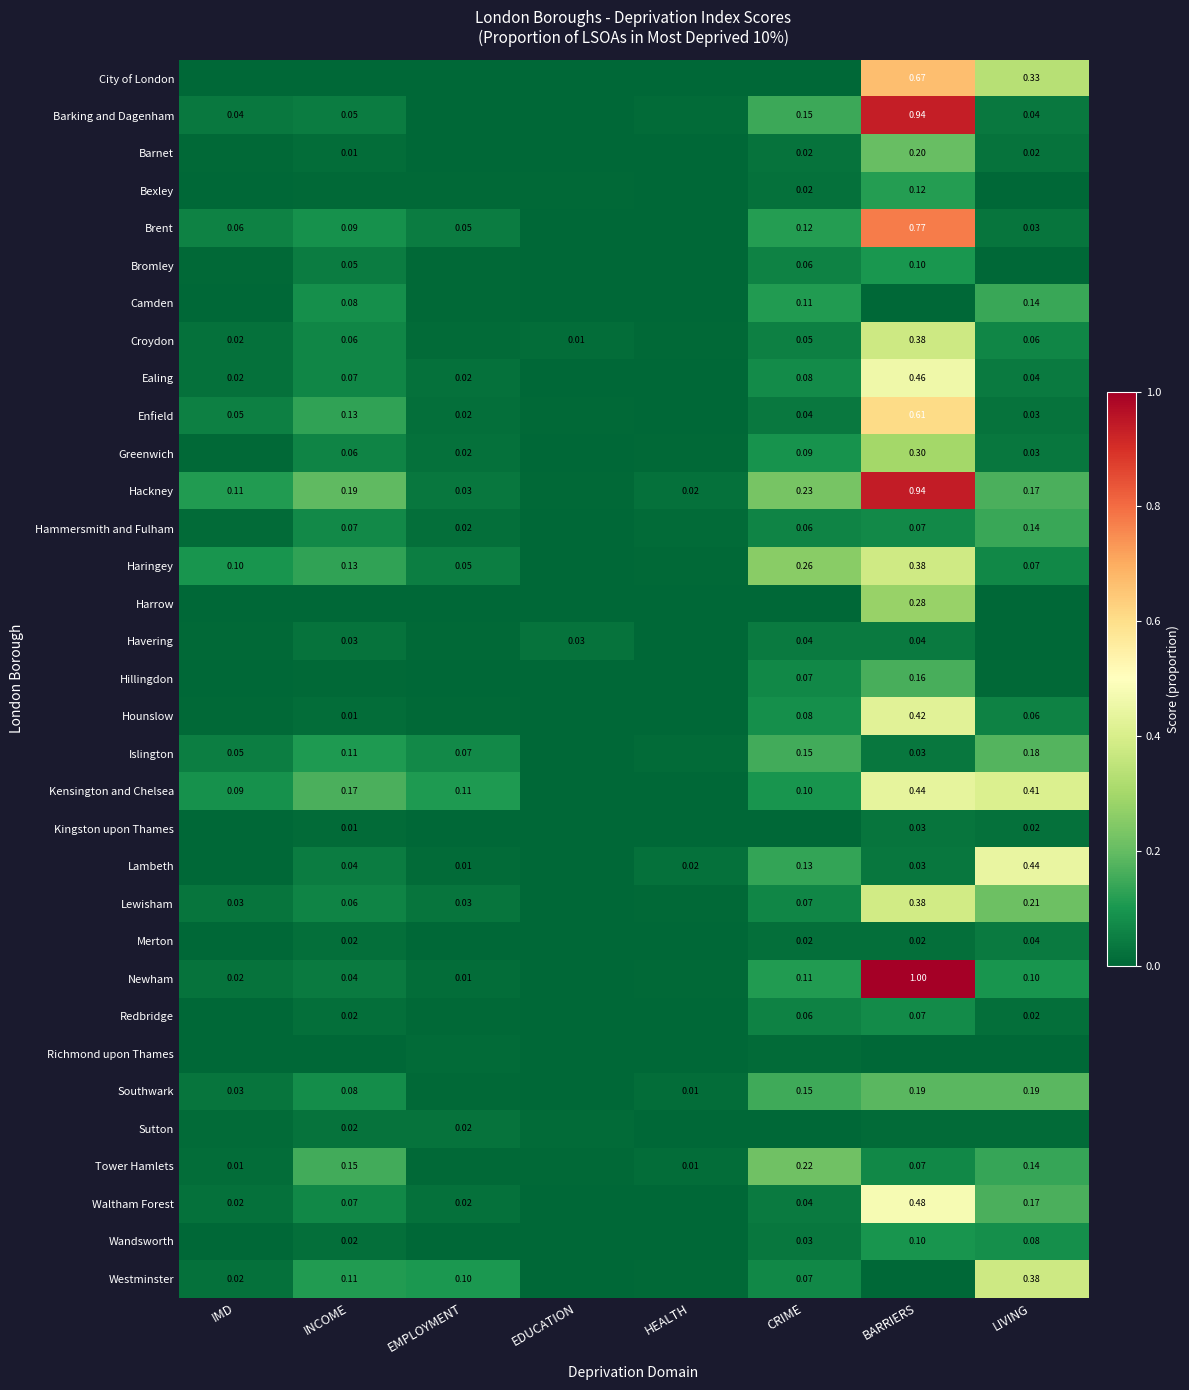

At how many categories does at least one series exceed 0?

8